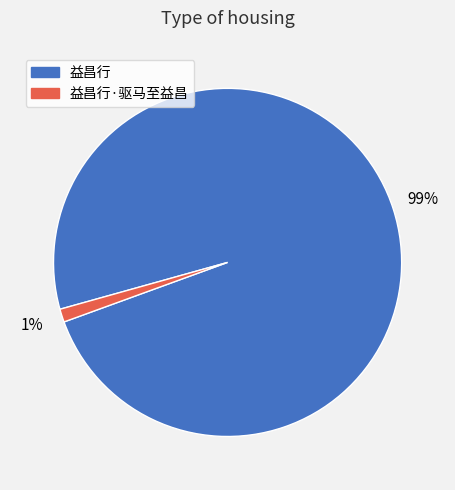

To the nearest percent, what portion does 益昌行·驱马至益昌 represent?

1%